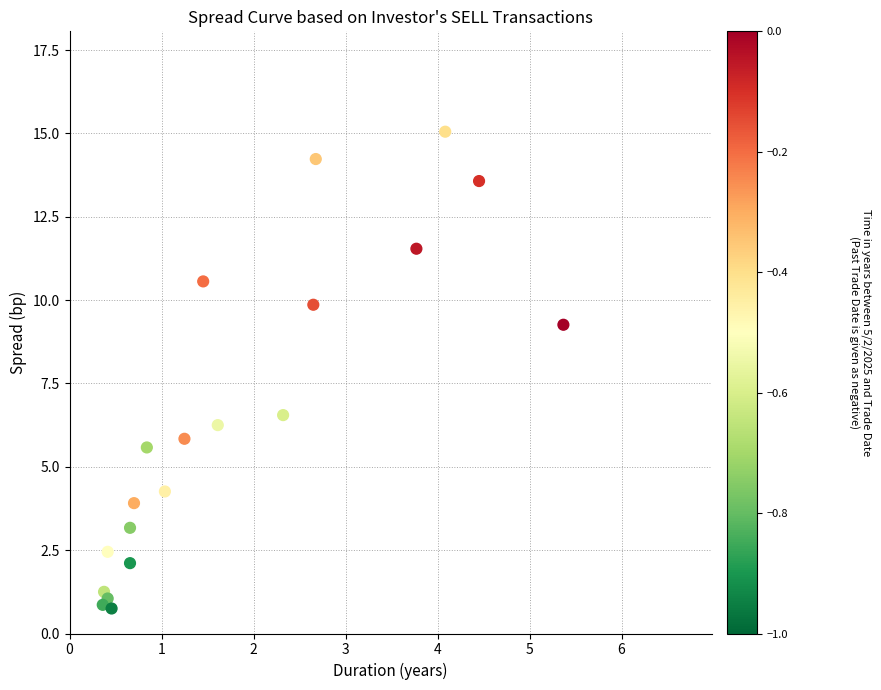

What is the range of Y values (max minus min)?

14.3